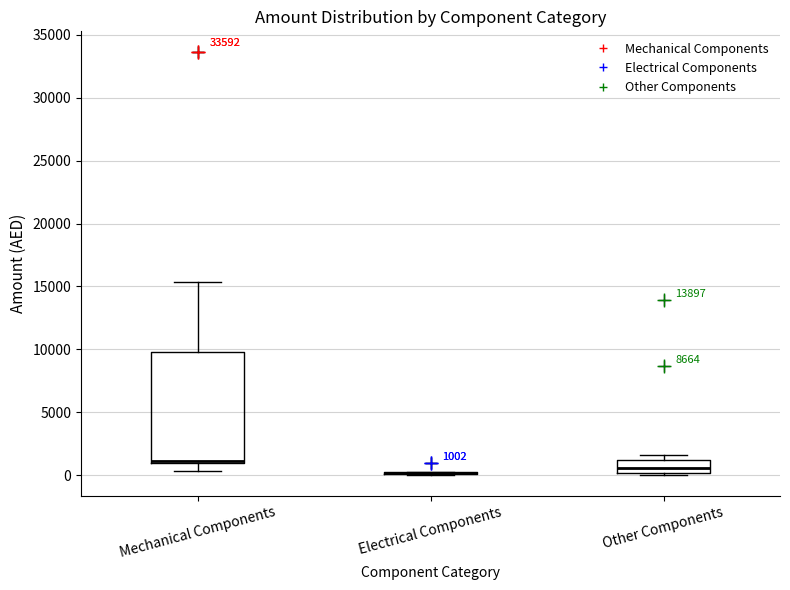

Which box is the tallest, from its lower edge to its upper edge?

Mechanical Components